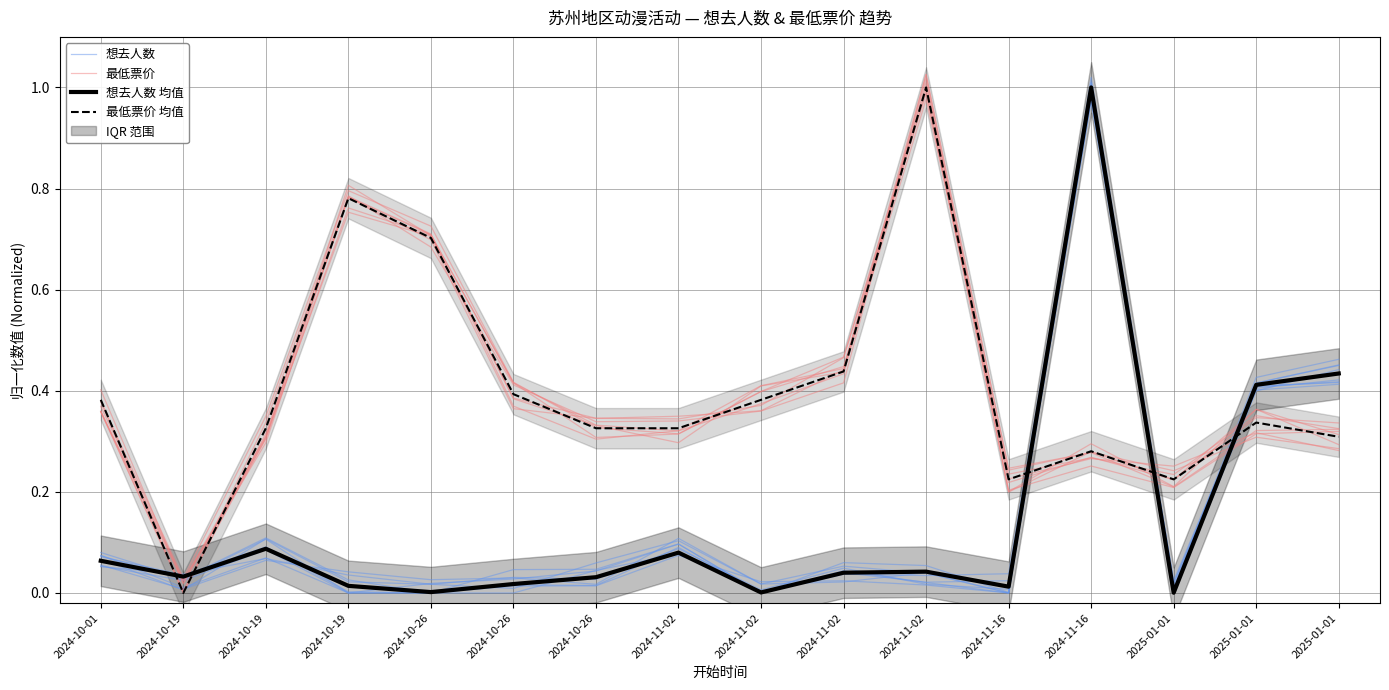

What are all the series names shown in the legend?

想去人数, 最低票价, 想去人数 均值, 最低票价 均值